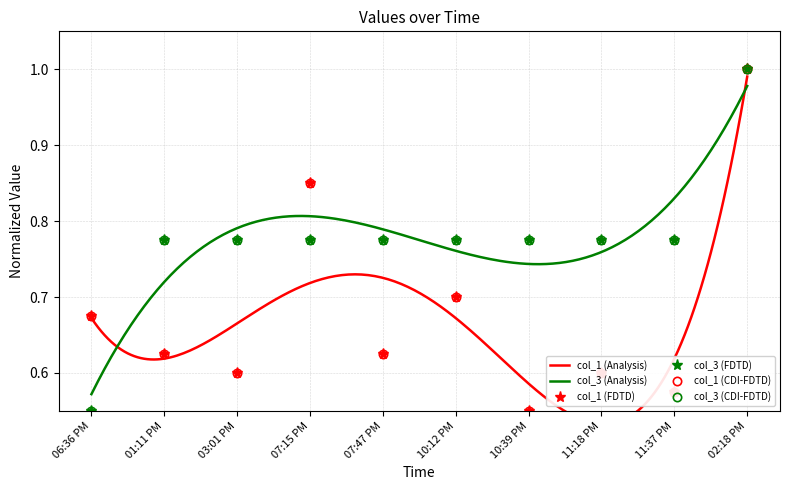

Between which two adjacent categories do col_3 and col_1 first intersect?

06:36 PM and 01:11 PM